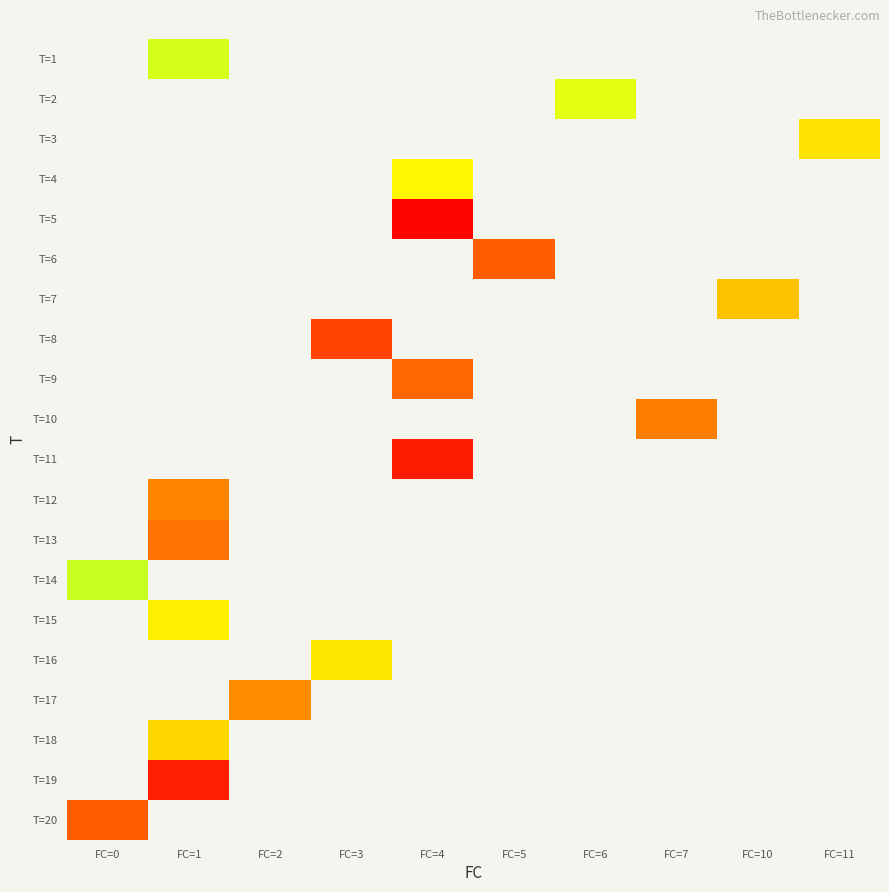

Count the number of data series in this chart.

20